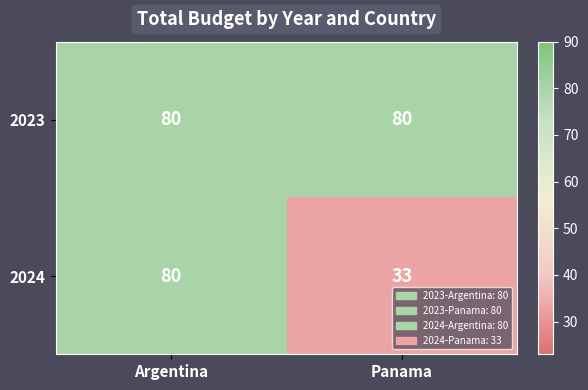

How many distinct data groups are displayed?

2